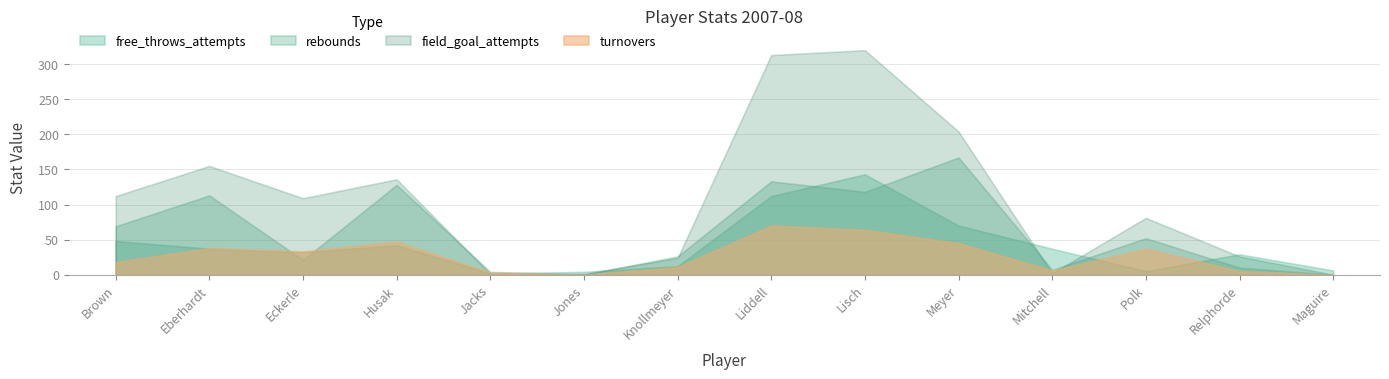

Is it true that field_goal_attempts equals 1 at Jacks?

False